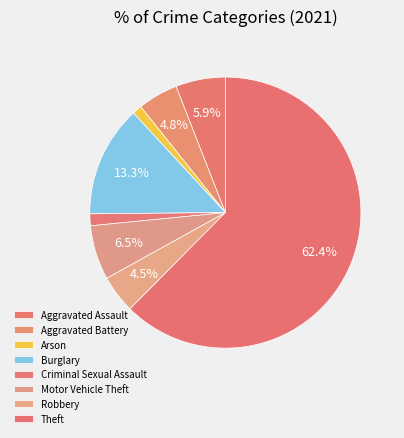

How many slices are in this pie chart?

8